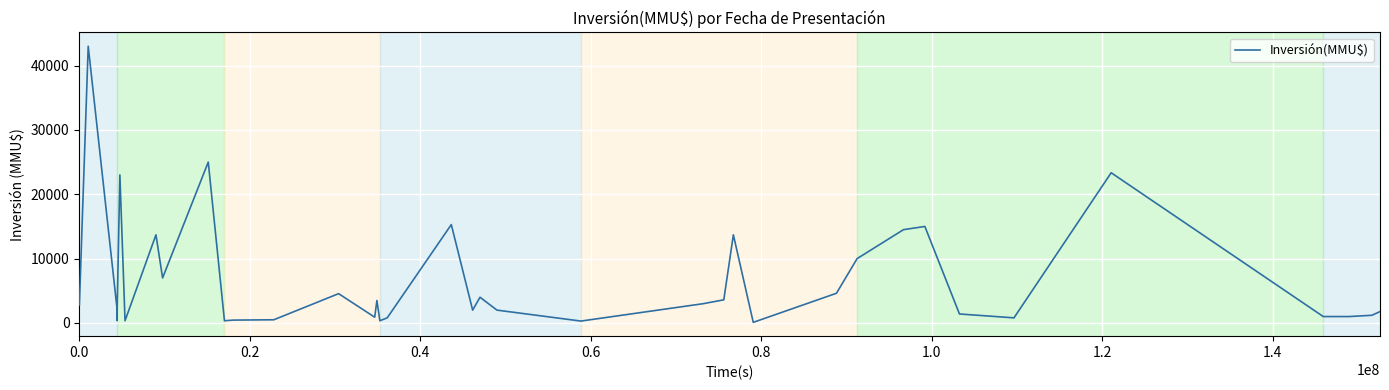

What is the minimum value shown in the chart?

100